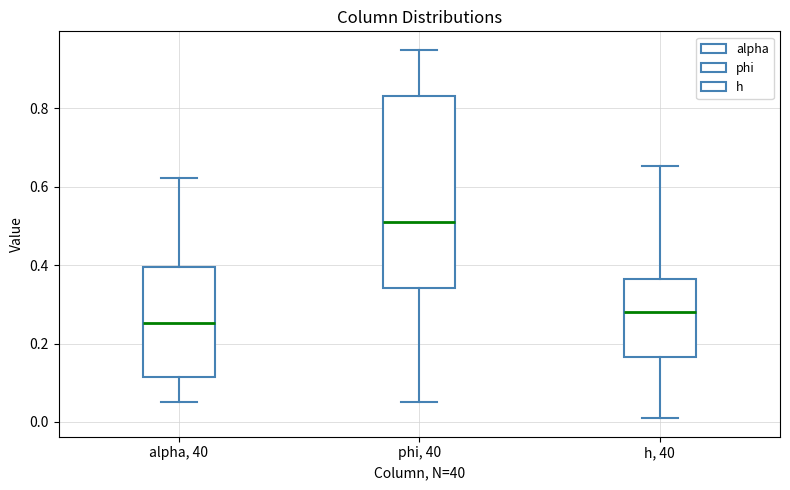

Which box is the tallest, from its lower edge to its upper edge?

phi, 40